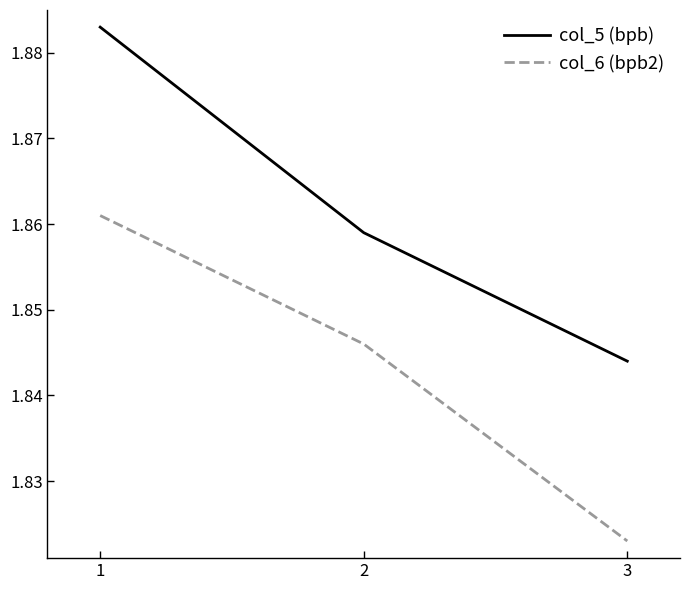

How many lines are shown in the chart?

2